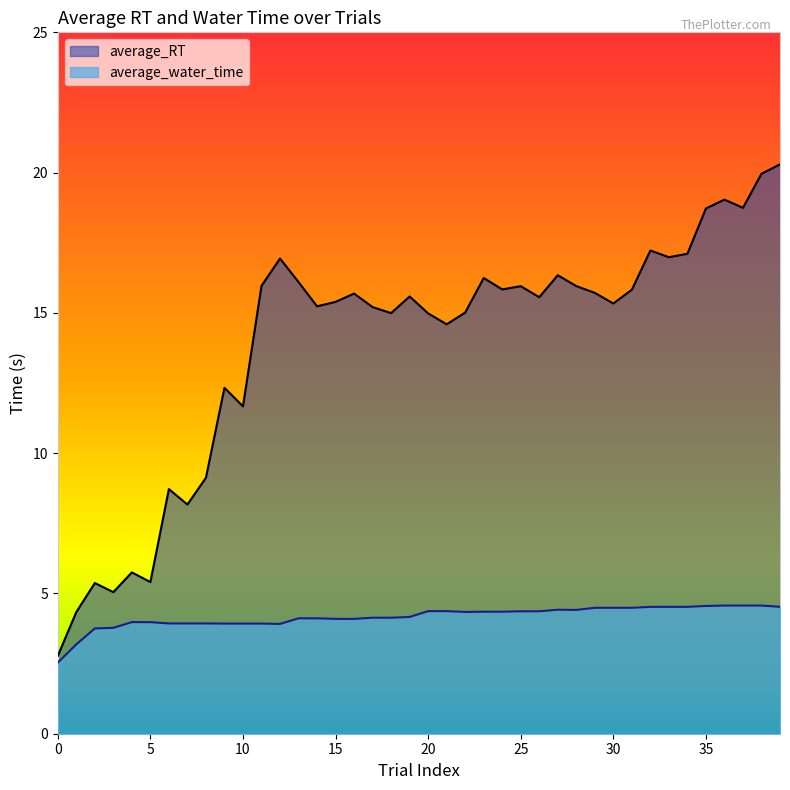

What is the value of the average_RT point at the 40th from the left?

20.3